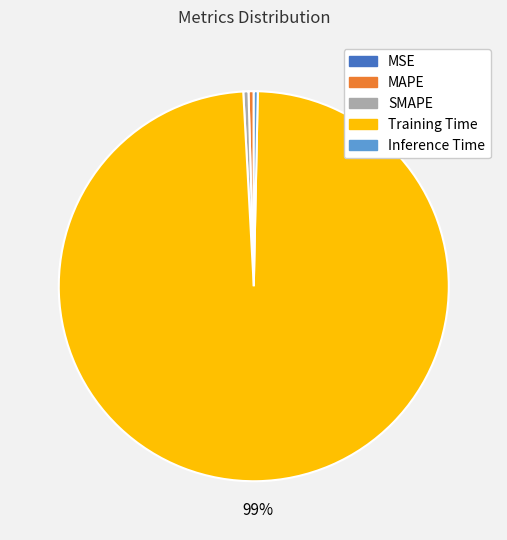

Which slice is the largest?

Training Time